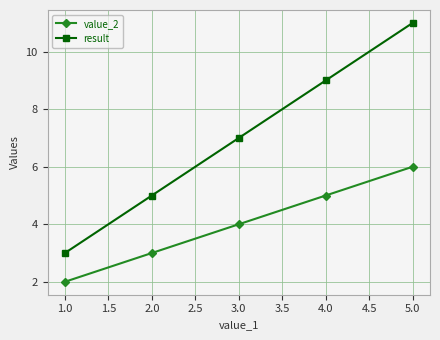

What is the label of the 3rd point from the left?

3.0